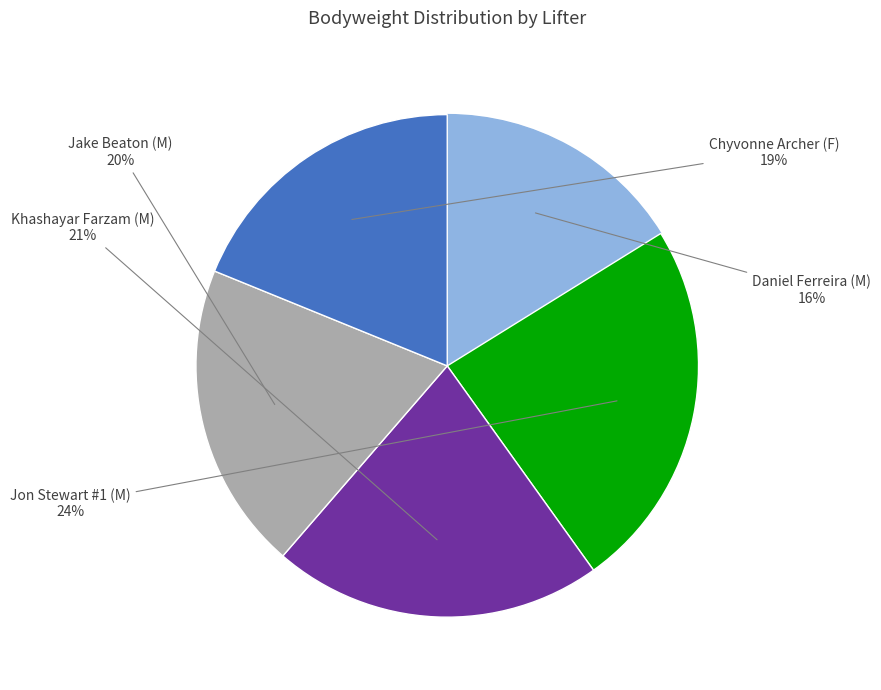

To the nearest percent, what is the difference between the largest and smallest slice percentages?

8%